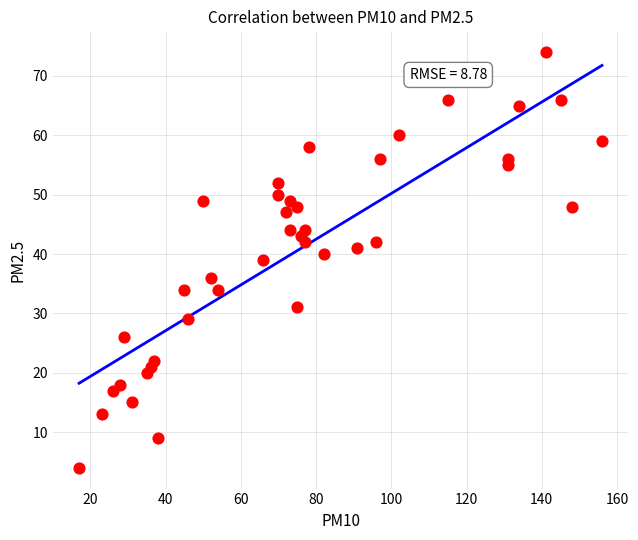

What is the range of Y values (max minus min)?

70